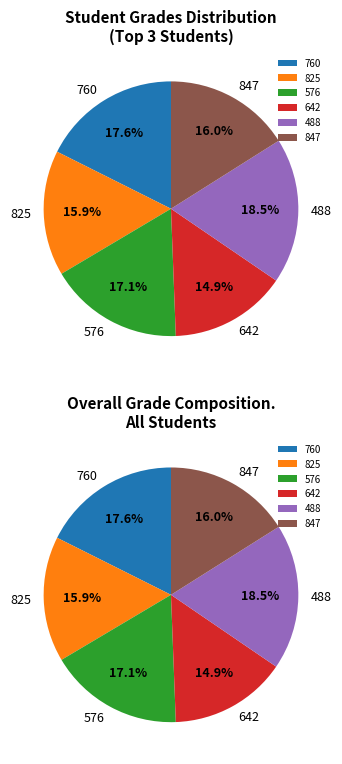

Which category has the smallest portion of the pie?

642